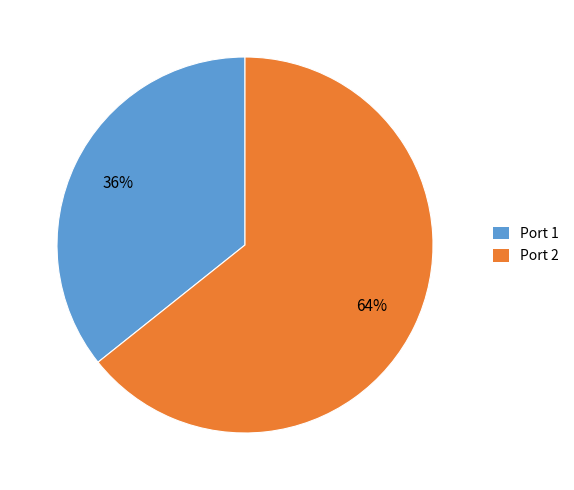

To the nearest percent, what portion does Port 1 represent?

36%